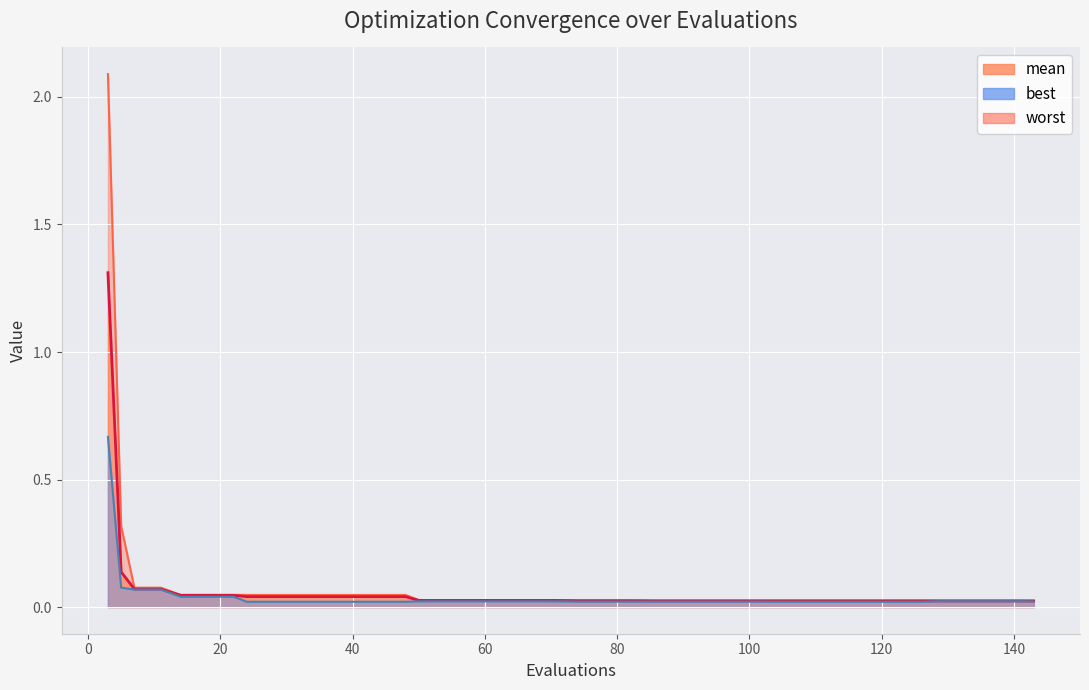

Rank the categories by worst value from highest to lowest.

3, 5, 7, 11, 14, 18, 22, 24, 28, 32, 36, 40, 44, 48, 50, 54, 58, 62, 66, 70, 74, 78, 82, 143, 129, 133, 137, 141, 122, 126, 103, 107, 111, 115, 119, 86, 90, 94, 98, 102